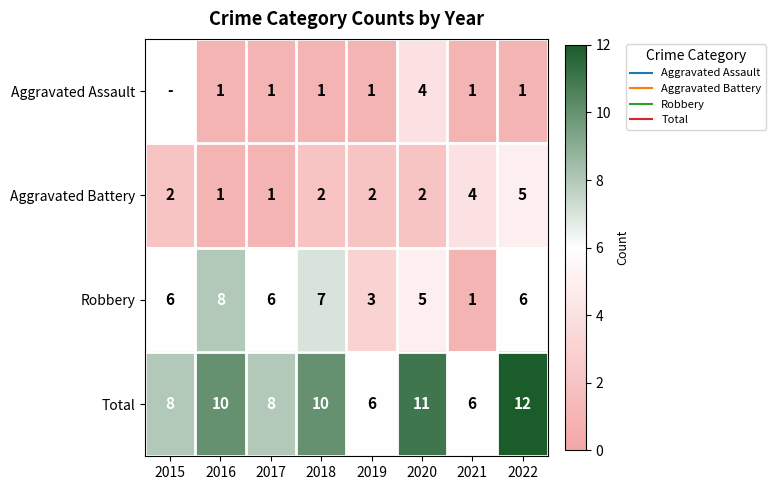

True or false: Robbery has a value of 3.9 at 2015.

False